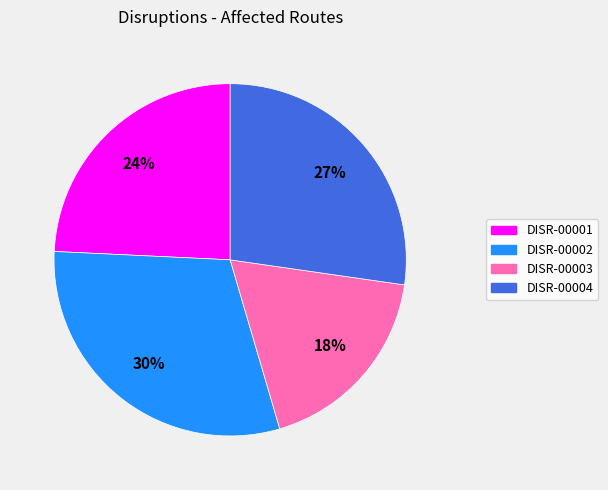

What is the largest slice in the pie chart?

DISR-00002